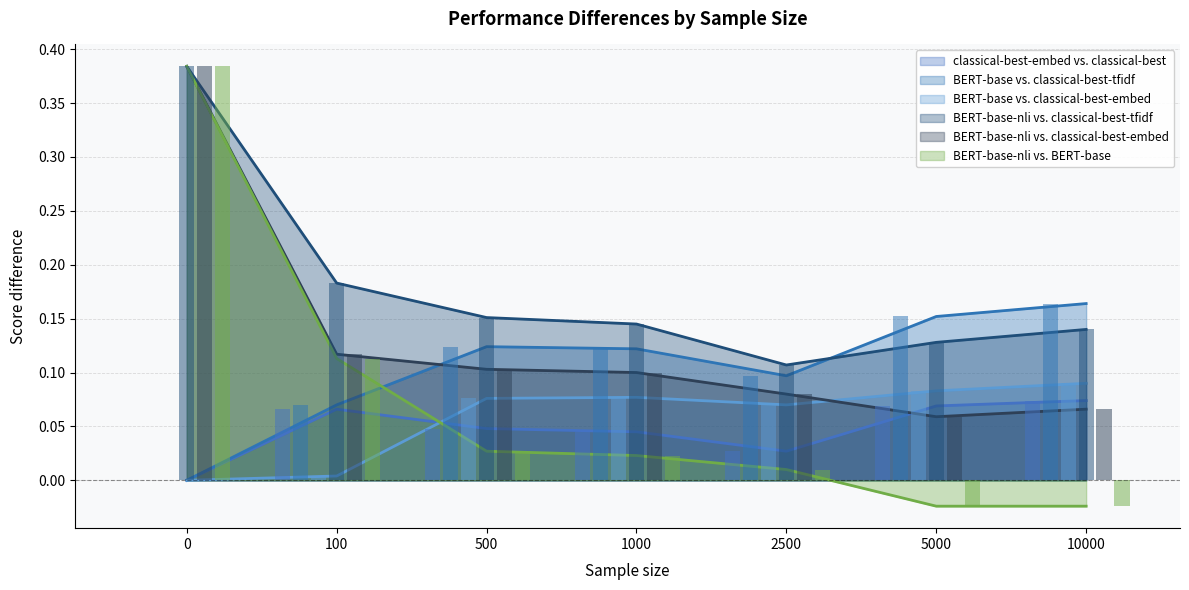

What is the sum of all BERT-base vs. classical-best-embed values?

0.4